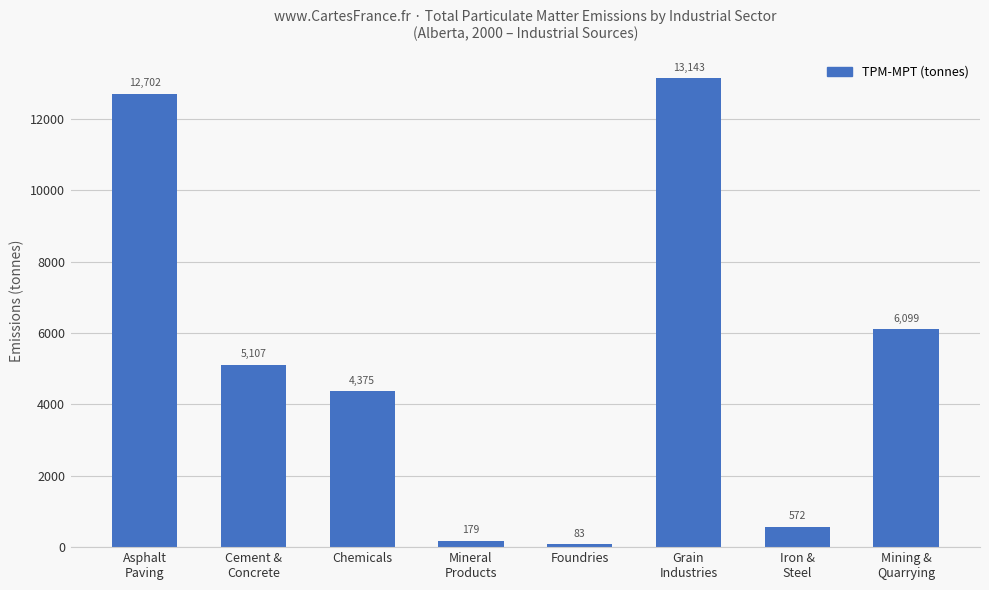

Between Mineral
Products and Cement &
Concrete, which is larger?

Cement &
Concrete